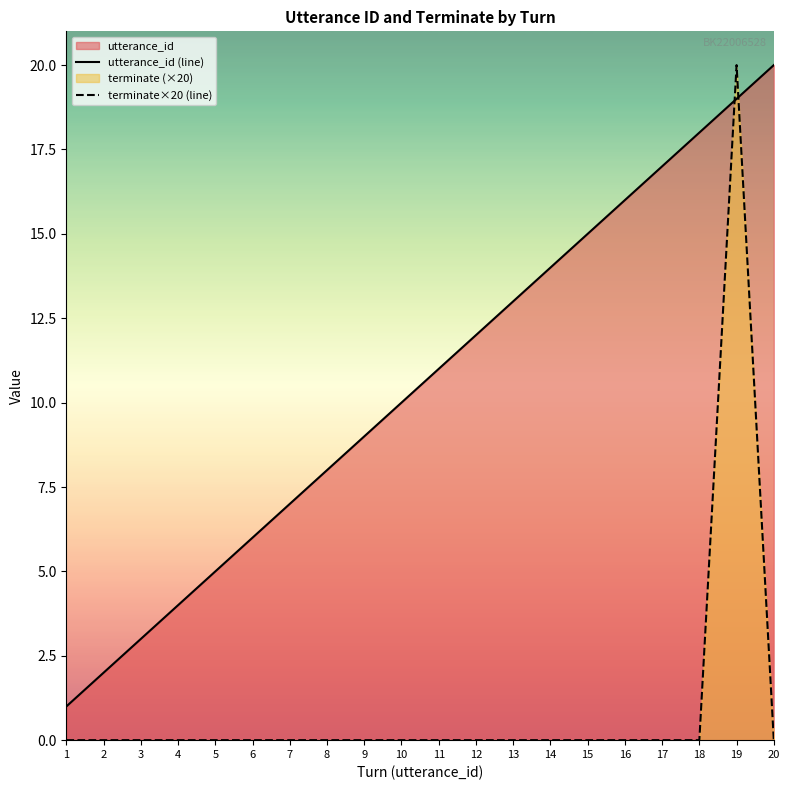

What is the value of the utterance_id (line) point at the 5th from the left?

5